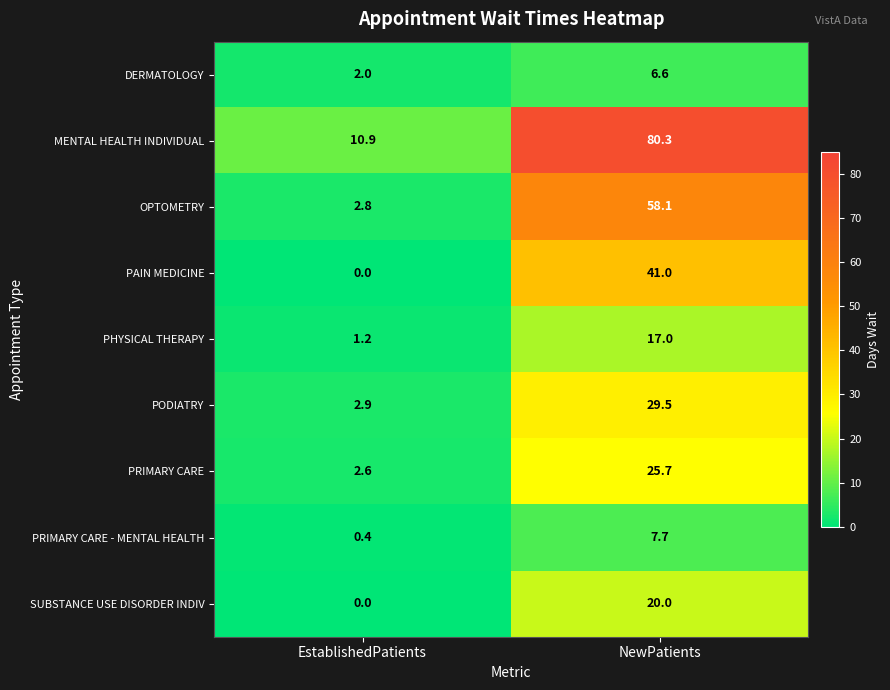

How many series are shown in this chart?

9